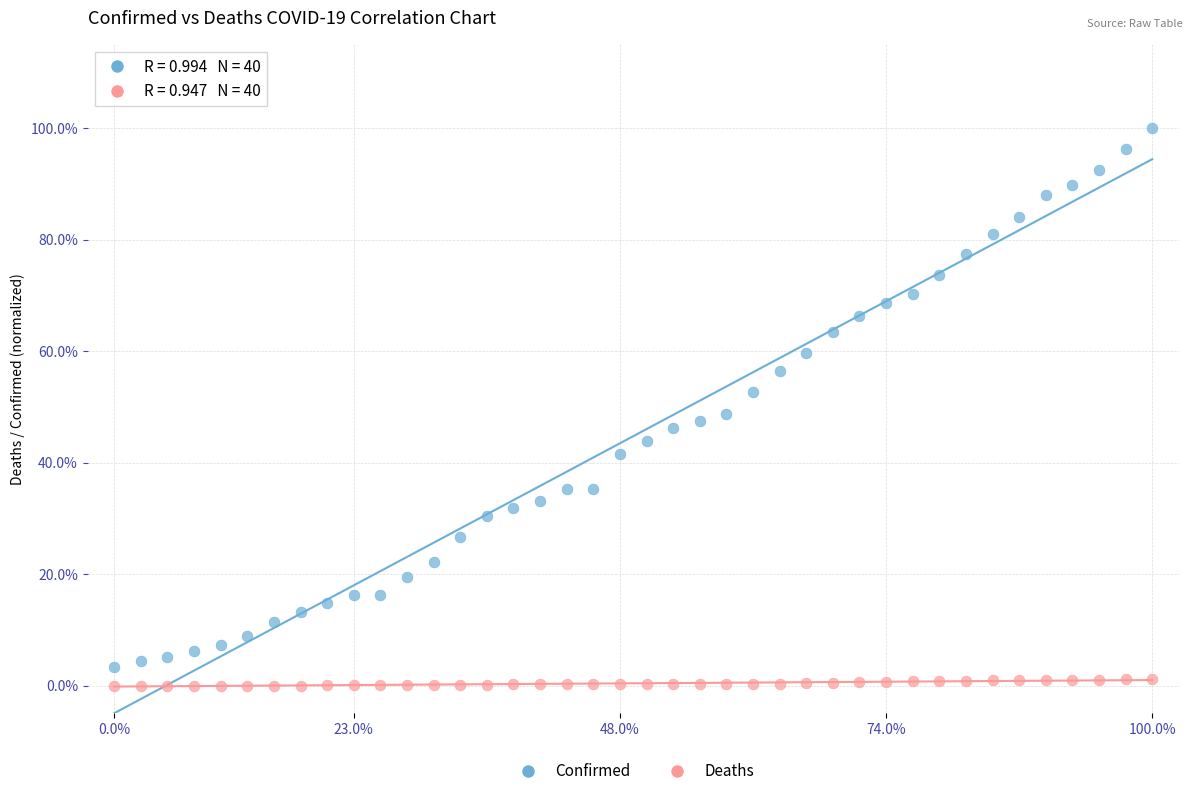

Which series has the widest spread of Y values?

Confirmed